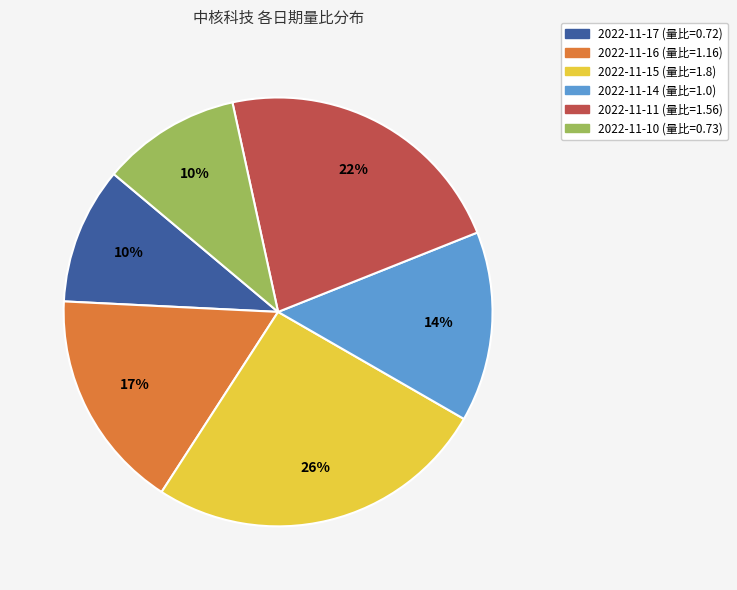

Does 2022-11-10 represent more than half of the total?

No